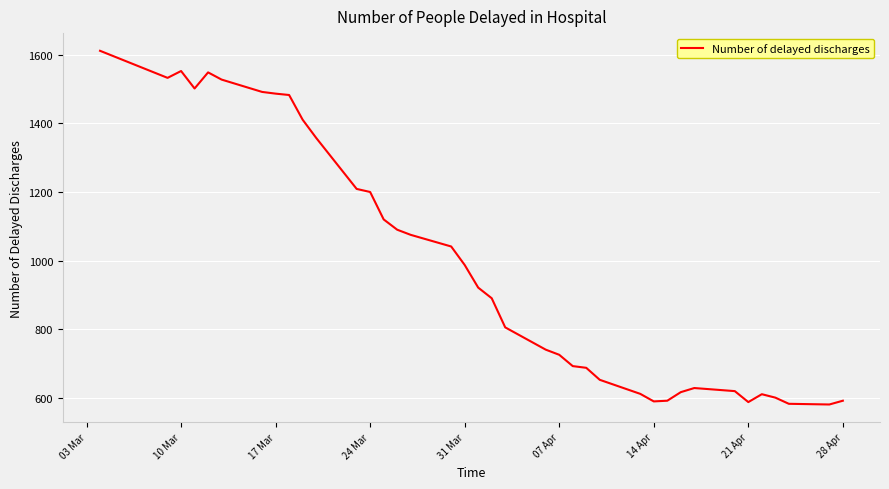

What is the maximum value shown in the chart?

1612